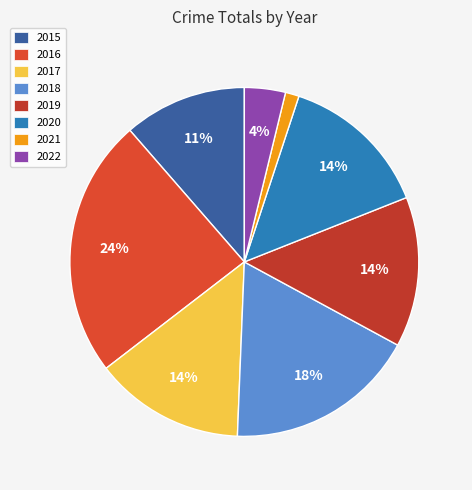

What is the largest slice in the pie chart?

2016